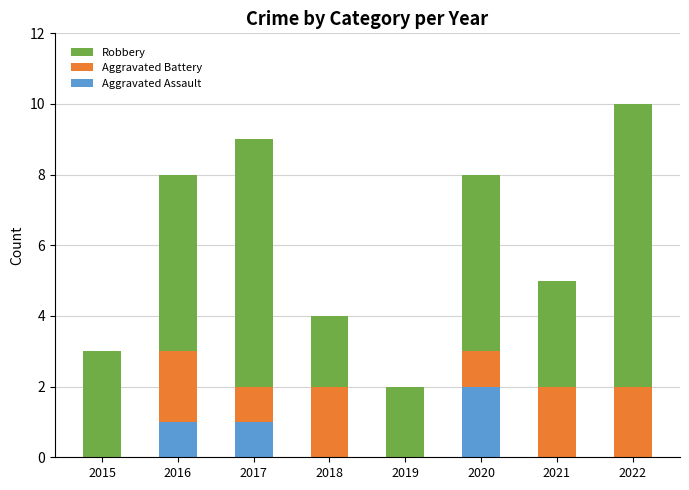

Are the bars horizontal?

No